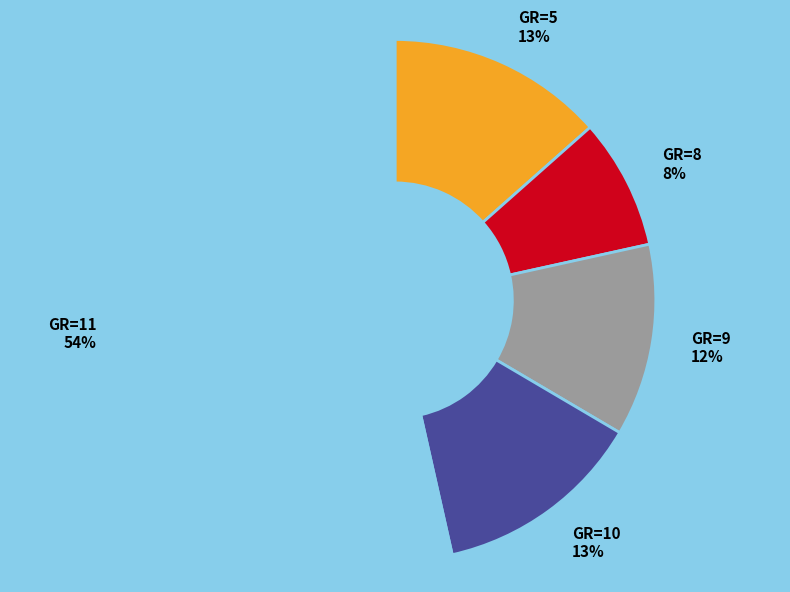

How many segments does this pie chart have?

5